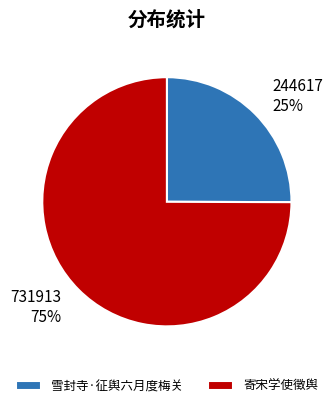

Do 寄宋学使徵舆 and 雪封寺·征舆六月度梅关 together represent more than half of the pie?

Yes